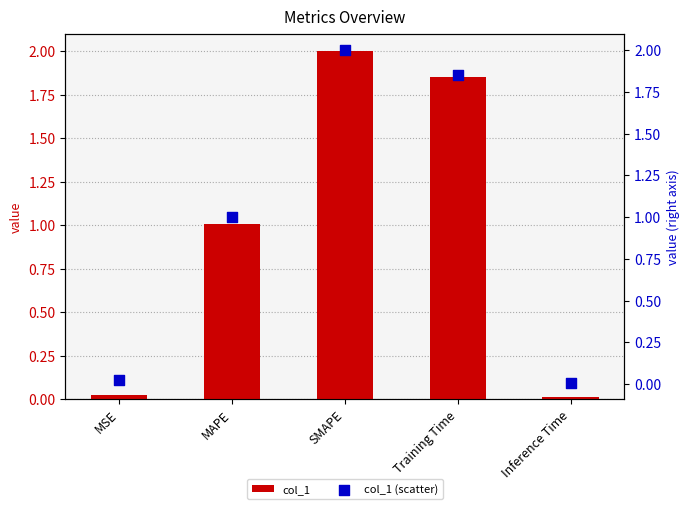

Which series contains the lowest Y value?

col_1